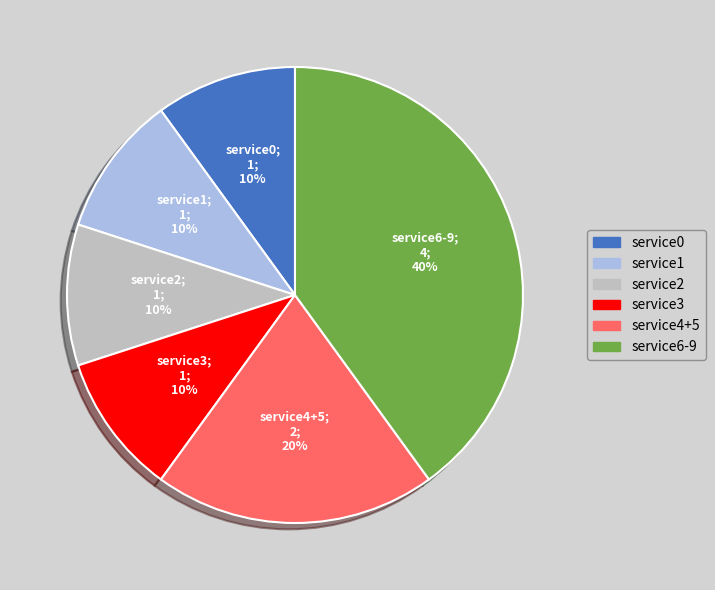

How many segments does this pie chart have?

6